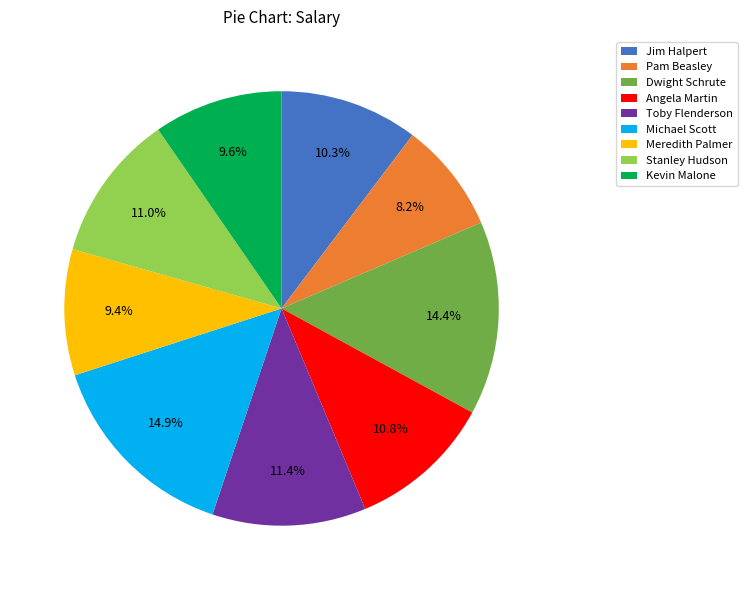

How much of the chart is everything except Pam Beasley?

91.8%